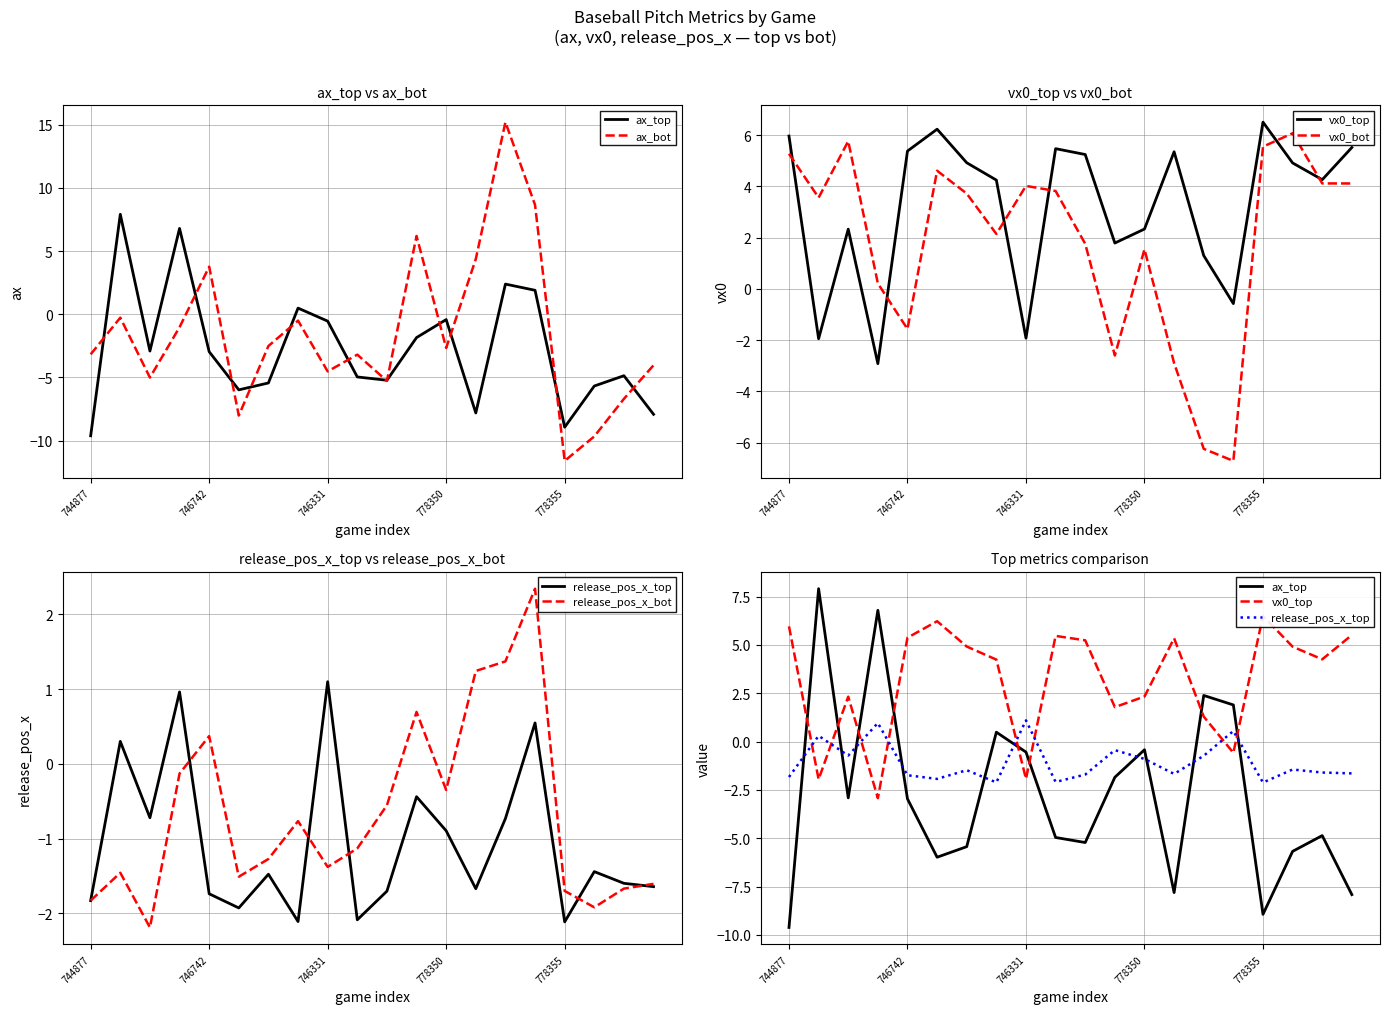

At which label is release_pos_x_bot closest to 0?

778350